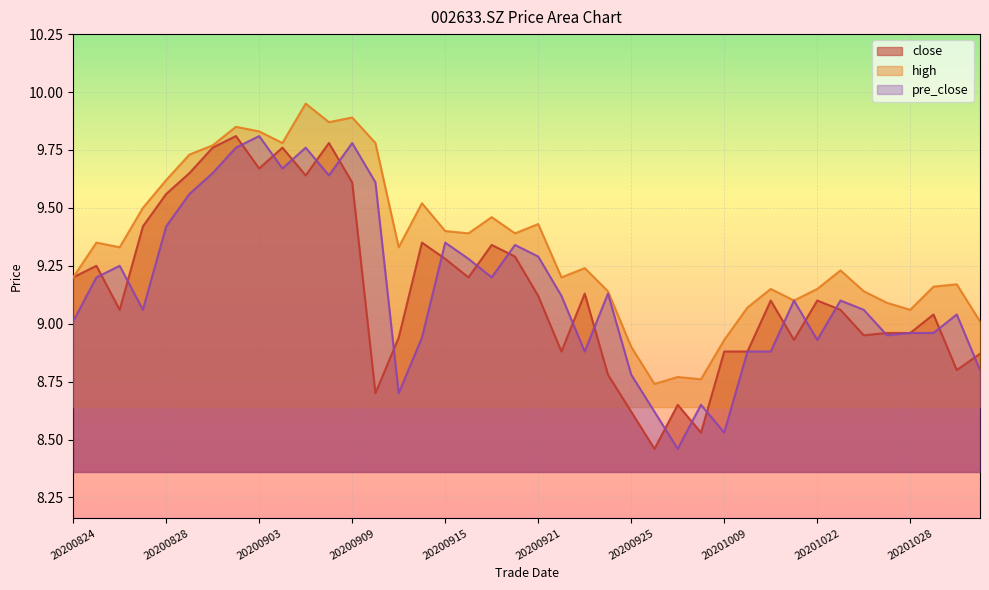

Reading left to right, extract all data points from this chart.

close: 20200824=9.2	20200825=9.2	20200826=9.1	20200827=9.4	20200828=9.6	20200831=9.7	20200901=9.8	20200902=9.8	20200903=9.7	20200904=9.8	20200907=9.6	20200908=9.8	20200909=9.6	20200910=8.7	20200911=8.9	20200914=9.3	20200915=9.3	20200916=9.2	20200917=9.3	20200918=9.3	20200921=9.1	20200922=8.9	20200923=9.1	20200924=8.8	20200925=8.6	20200928=8.5	20200929=8.7	20200930=8.5	20201009=8.9	20201019=8.9	20201020=9.1	20201021=8.9	20201022=9.1	20201023=9.1	20201026=8.9	20201027=9.0	20201028=9.0	20201029=9.0	20201030=8.8	20201102=8.9
high: 20200824=9.2	20200825=9.3	20200826=9.3	20200827=9.5	20200828=9.6	20200831=9.7	20200901=9.8	20200902=9.8	20200903=9.8	20200904=9.8	20200907=9.9	20200908=9.9	20200909=9.9	20200910=9.8	20200911=9.3	20200914=9.5	20200915=9.4	20200916=9.4	20200917=9.5	20200918=9.4	20200921=9.4	20200922=9.2	20200923=9.2	20200924=9.1	20200925=8.9	20200928=8.7	20200929=8.8	20200930=8.8	20201009=8.9	20201019=9.1	20201020=9.2	20201021=9.1	20201022=9.2	20201023=9.2	20201026=9.1	20201027=9.1	20201028=9.1	20201029=9.2	20201030=9.2	20201102=9.0
pre_close: 20200824=9.0	20200825=9.2	20200826=9.2	20200827=9.1	20200828=9.4	20200831=9.6	20200901=9.7	20200902=9.8	20200903=9.8	20200904=9.7	20200907=9.8	20200908=9.6	20200909=9.8	20200910=9.6	20200911=8.7	20200914=8.9	20200915=9.3	20200916=9.3	20200917=9.2	20200918=9.3	20200921=9.3	20200922=9.1	20200923=8.9	20200924=9.1	20200925=8.8	20200928=8.6	20200929=8.5	20200930=8.7	20201009=8.5	20201019=8.9	20201020=8.9	20201021=9.1	20201022=8.9	20201023=9.1	20201026=9.1	20201027=8.9	20201028=9.0	20201029=9.0	20201030=9.0	20201102=8.8